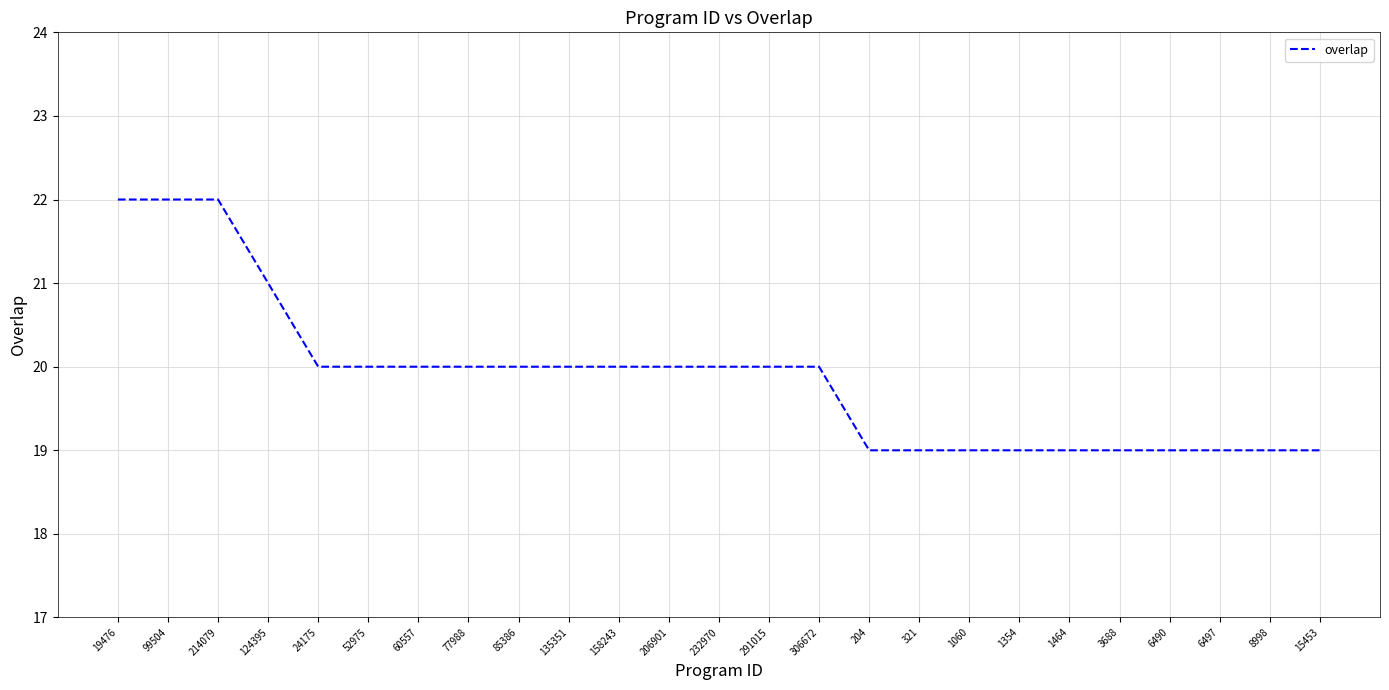

What position from the left is 1354?

19